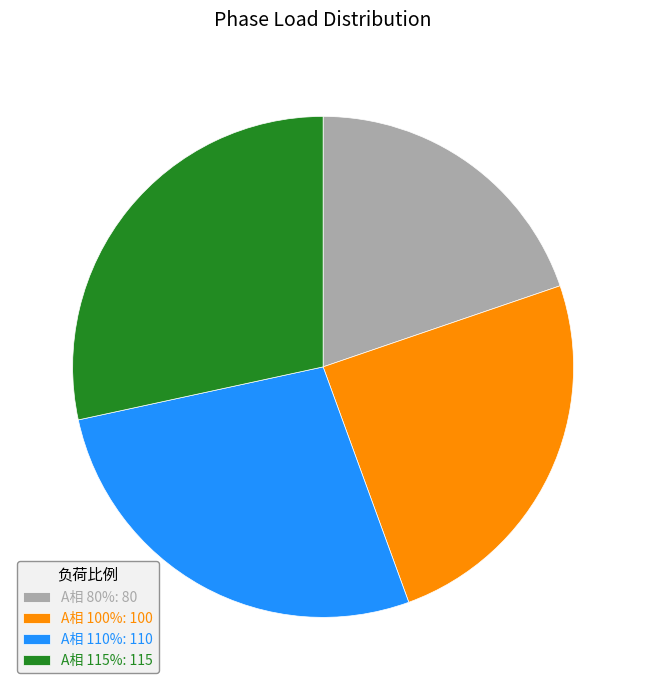

Does any single category account for the majority?

No